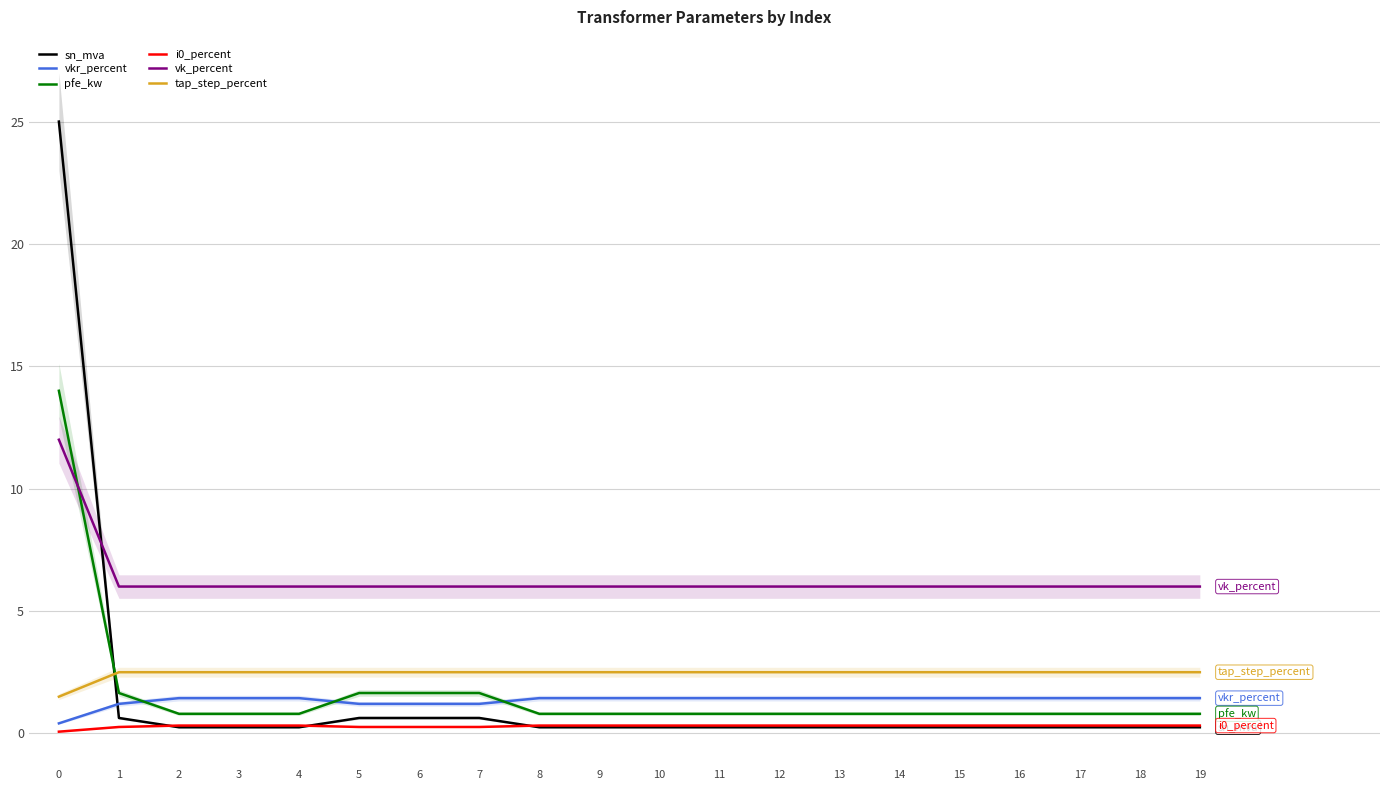

What are all the series names shown in the legend?

sn_mva, vkr_percent, pfe_kw, i0_percent, vk_percent, tap_step_percent